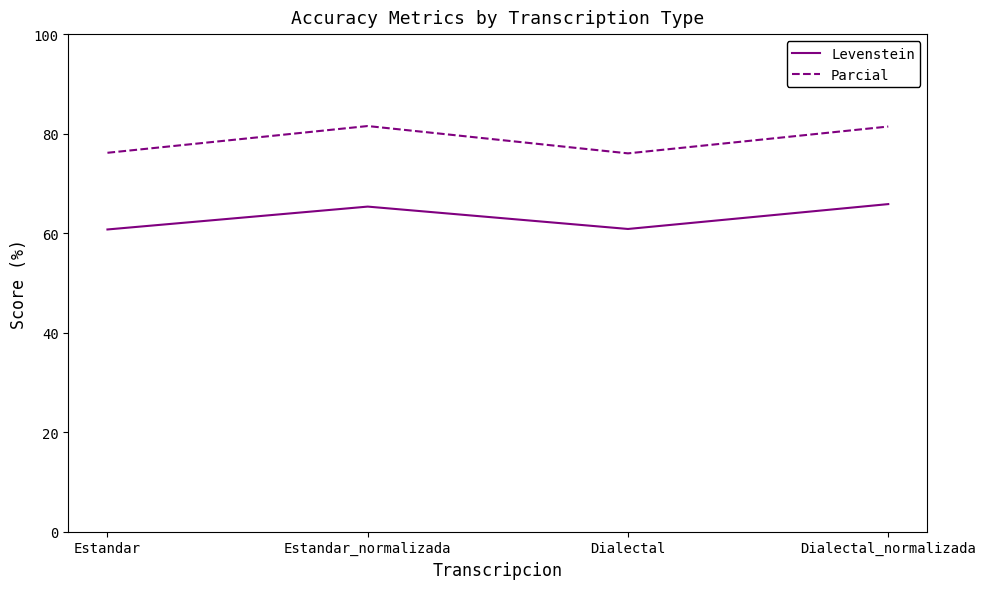

What is the minimum value for Levenstein?

60.7